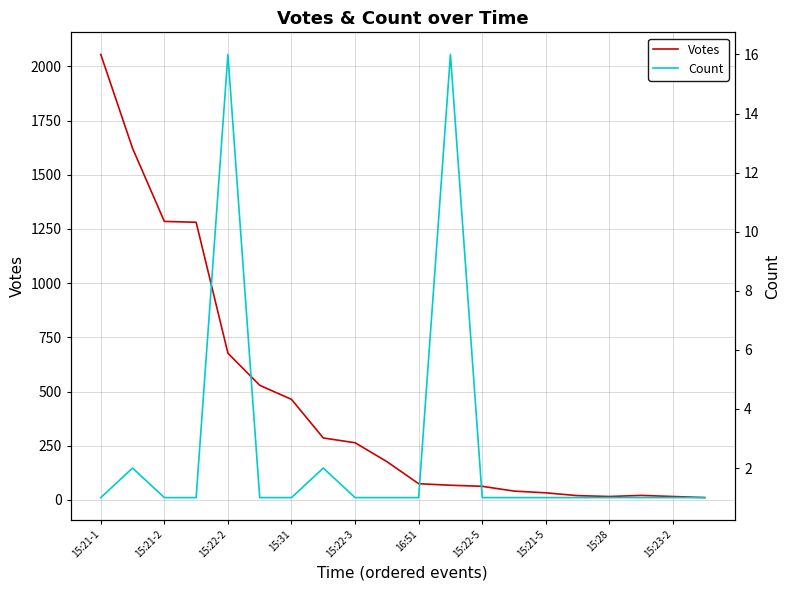

The value of Votes at 15:21-5 is 46. True or false?

False